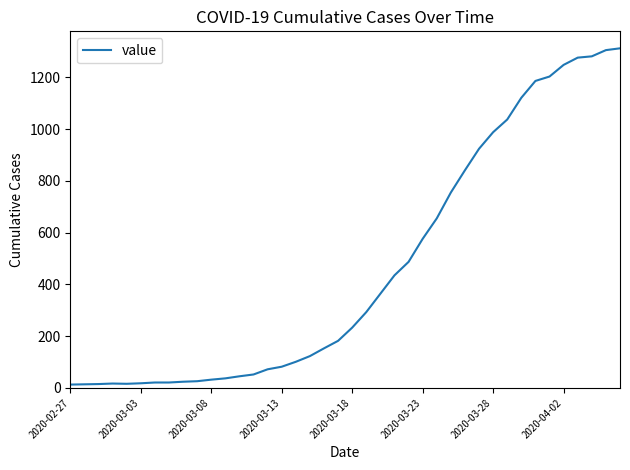

What is the greatest value displayed?

1312